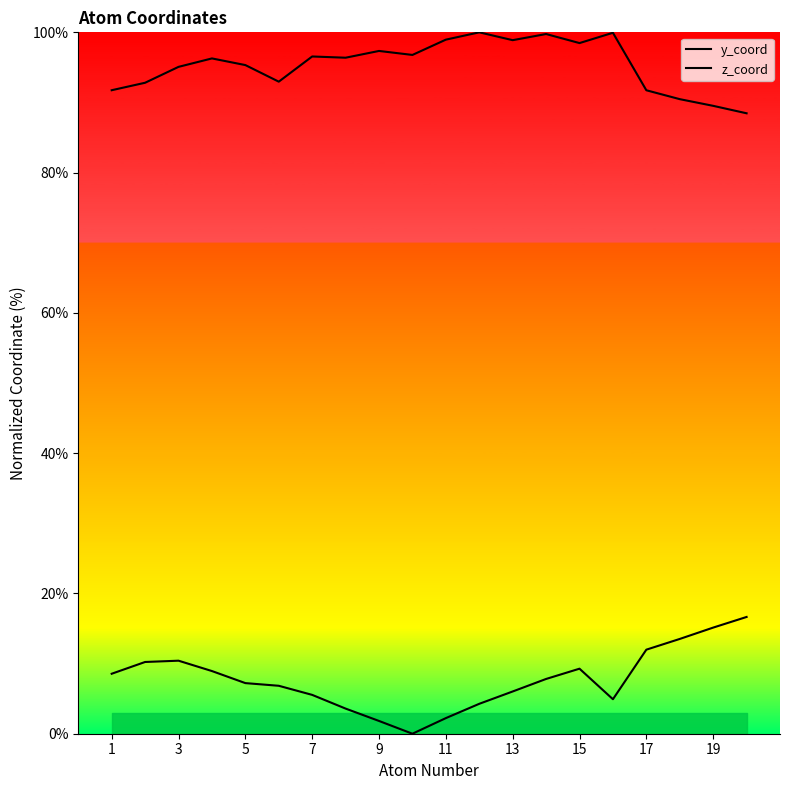

True or false: y_coord has more than 2 interior local peaks.

False